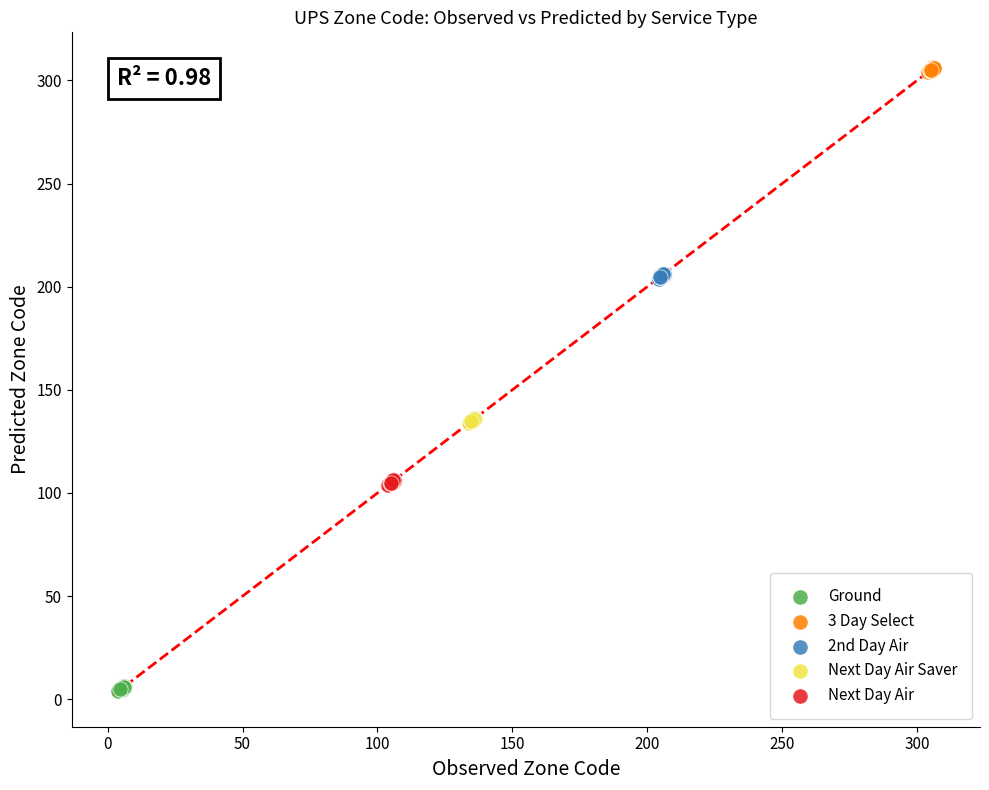

Which series contains the lowest Y value?

Ground